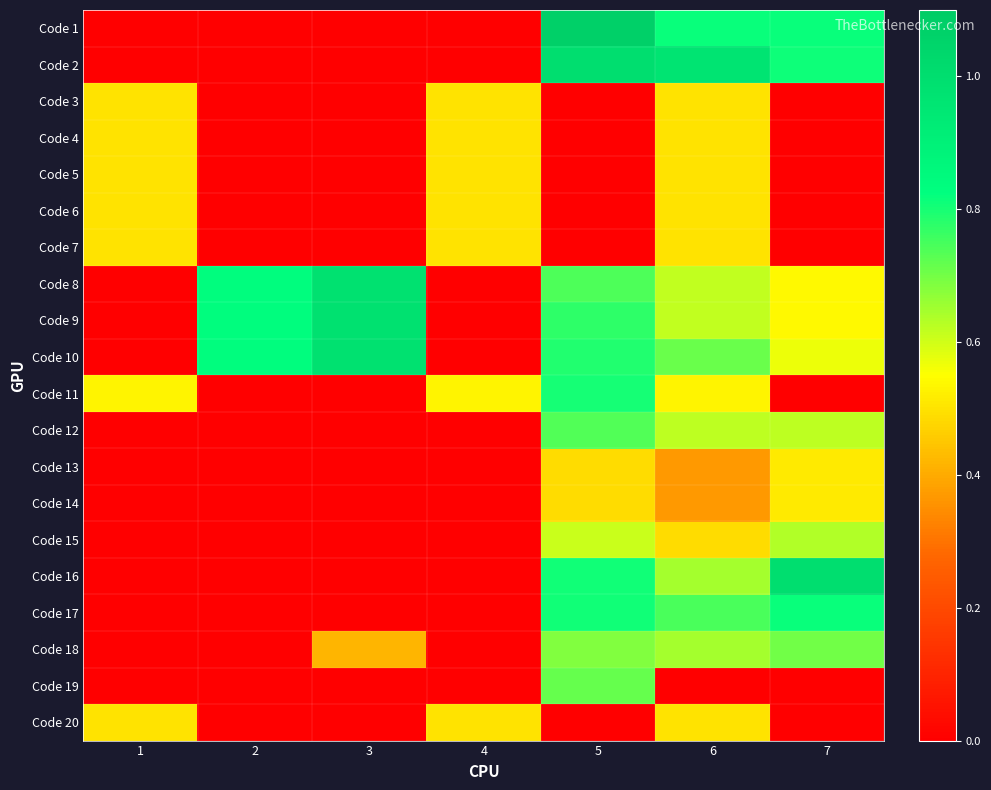

How many data points does each series have?

7